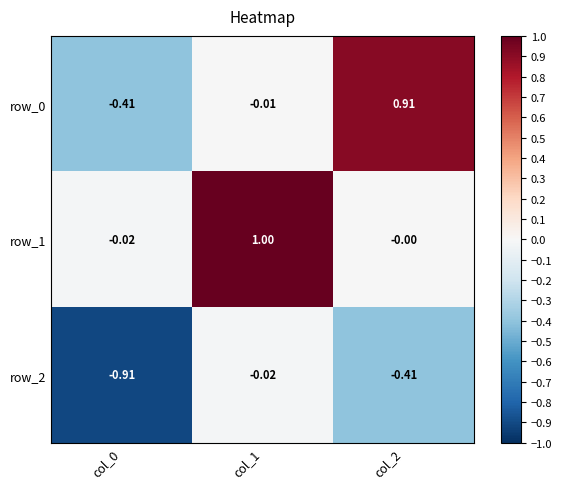

Which label corresponds to the smallest value in the chart?

col_0